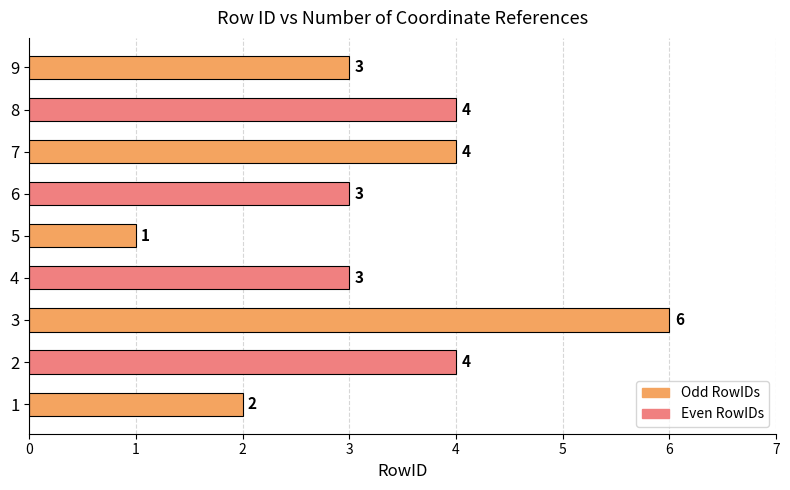

At which category does the chart reach its minimum across all series?

5